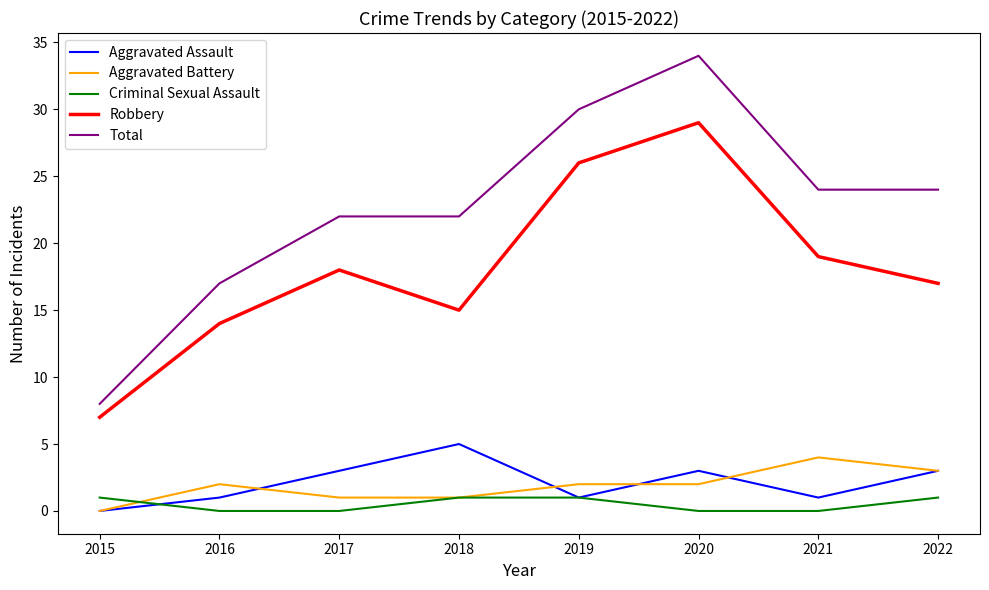

Which series has the largest range (max minus min)?

Total